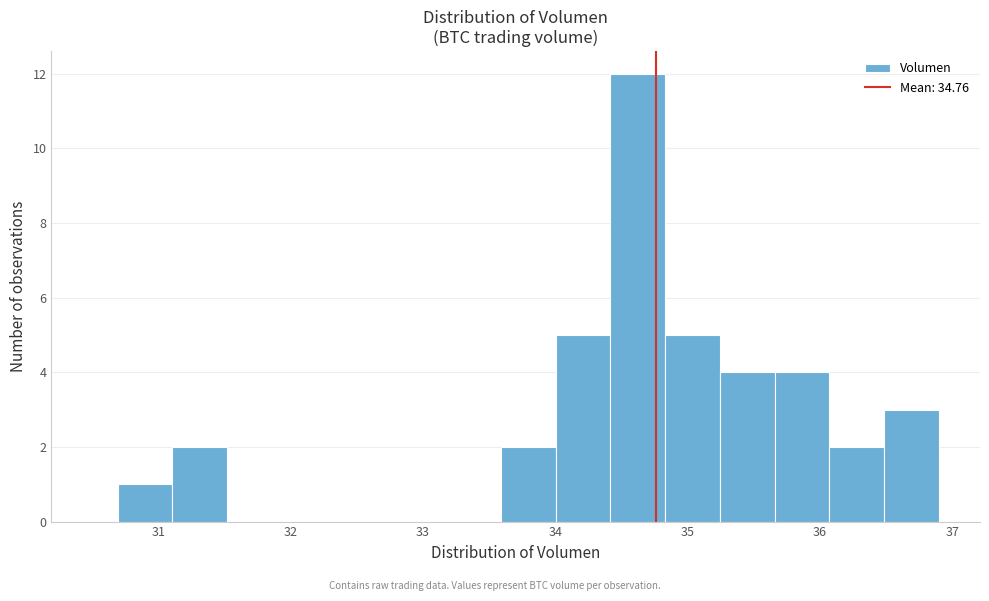

Reading left to right, transcribe this chart: for each bar, give the range it covers on the x-axis and its height. Neither the bar edges nor the heights are printed on the chart, so give them approximately, as read against the axes.

30.7 to 31.1: 1
31.1 to 31.5: 2
31.5 to 31.9: 0
31.9 to 32.3: 0
32.3 to 32.8: 0
32.8 to 33.2: 0
33.2 to 33.6: 0
33.6 to 34.0: 2
34.0 to 34.4: 5
34.4 to 34.8: 12
34.8 to 35.2: 5
35.2 to 35.7: 4
35.7 to 36.1: 4
36.1 to 36.5: 2
36.5 to 36.9: 3